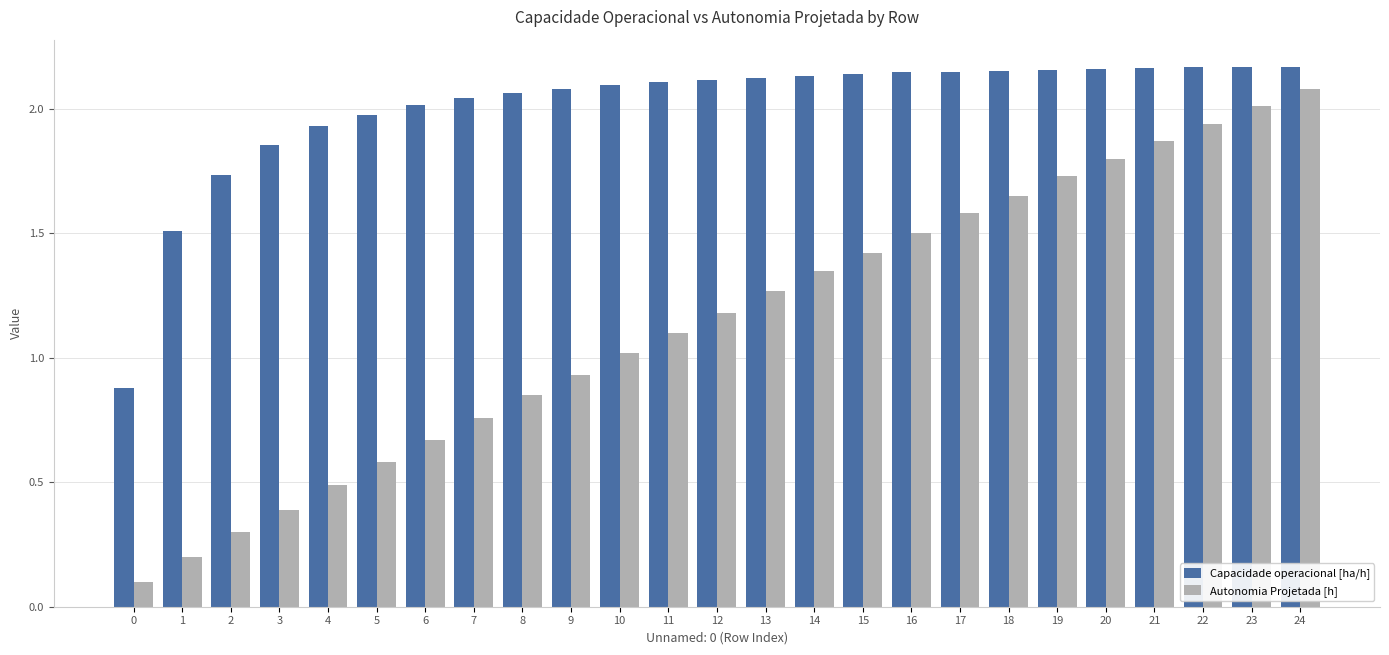

How many bars are there in each group?

2